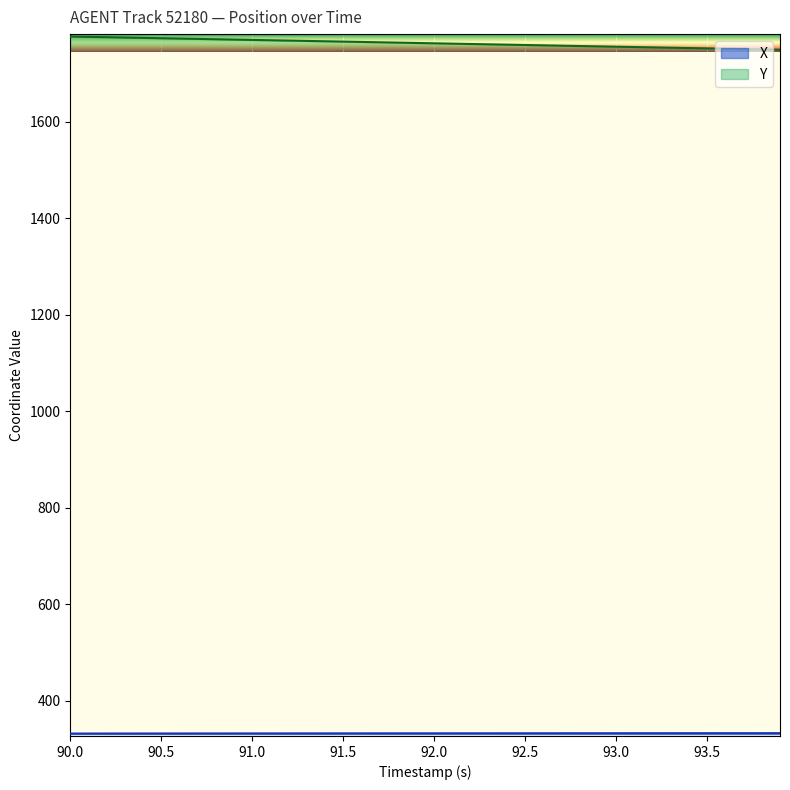

What is the lowest value of the Y series?

1748.7